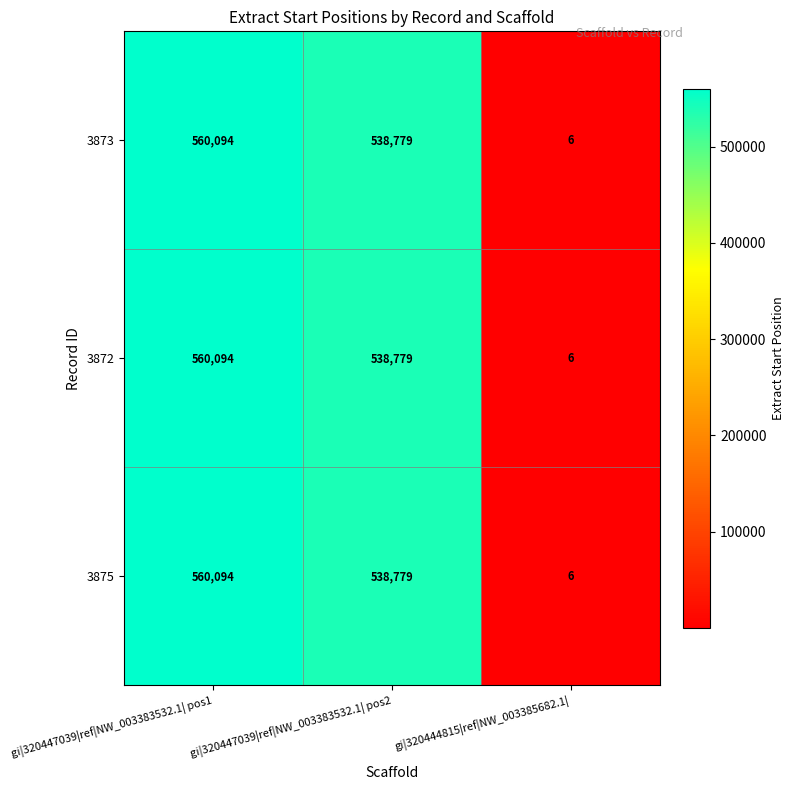

Reading left to right, list all the values displayed in this chart.

3873: 560094	538779	6
3872: 560094	538779	6
3875: 560094	538779	6